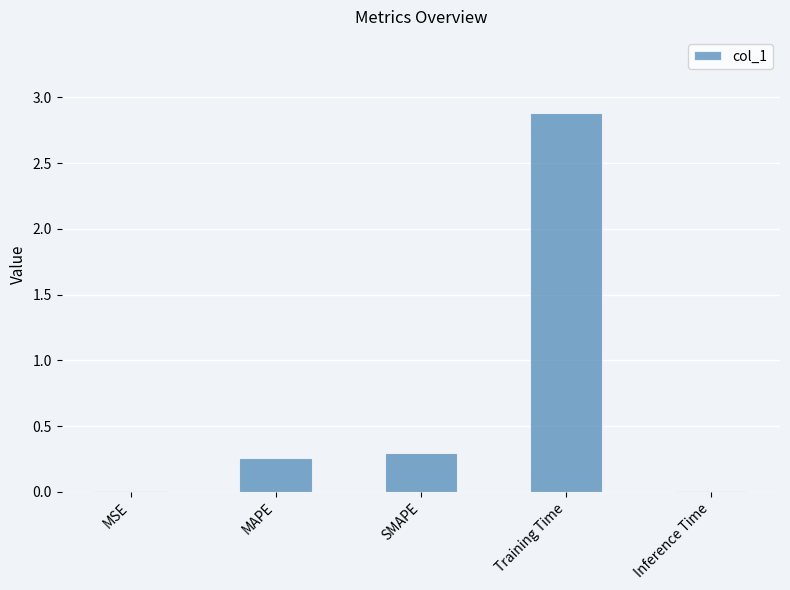

What is the sum of all values?

3.4